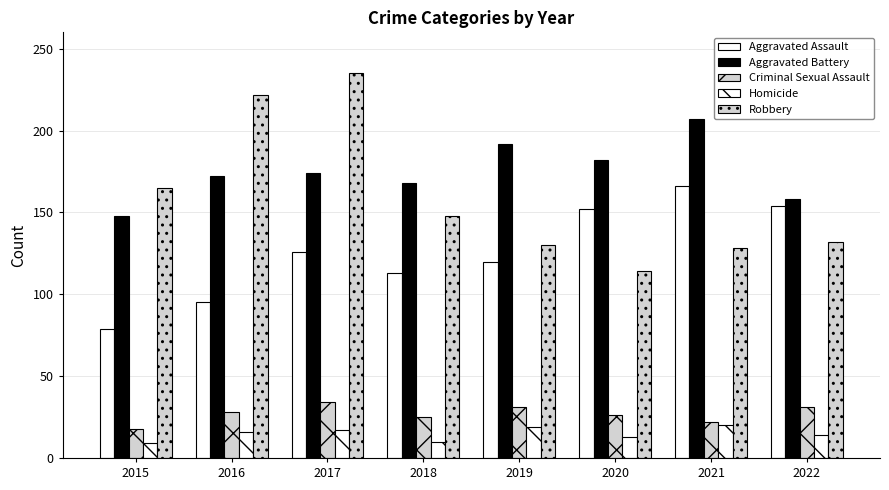

Where does the Criminal Sexual Assault series first go above 28?

2017